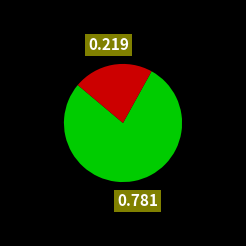

How many segments does this pie chart have?

2